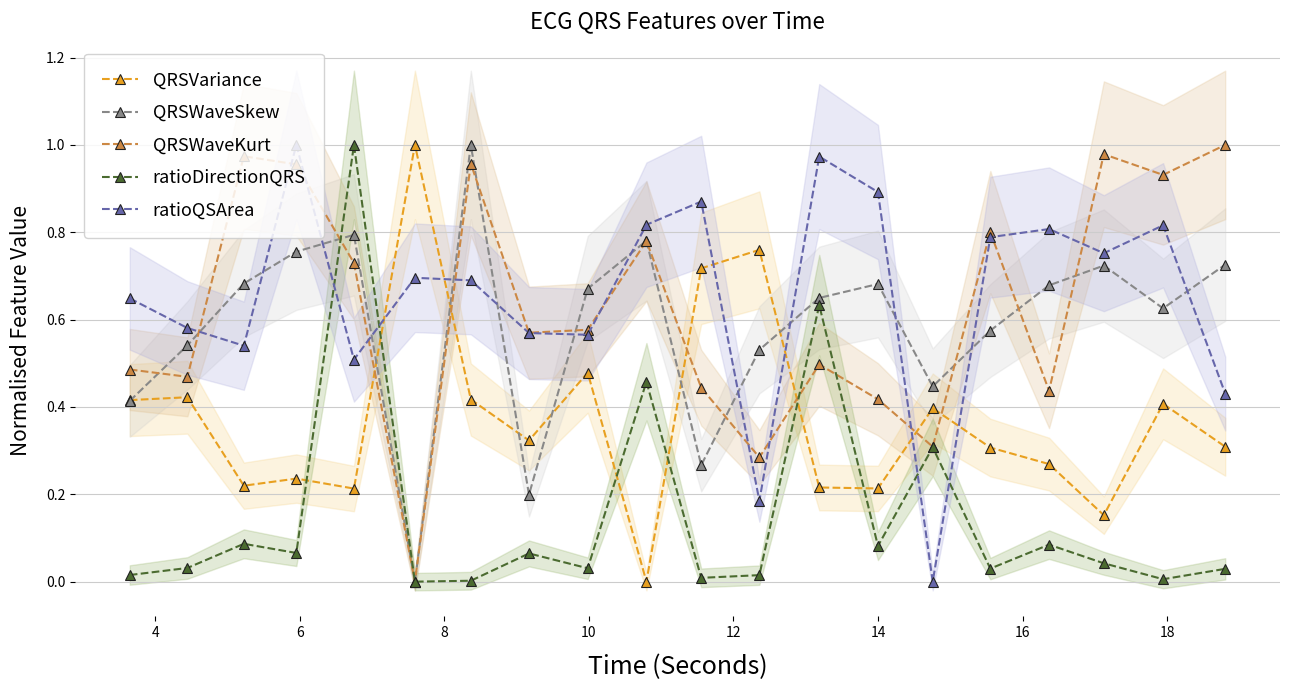

How many intersections are there between QRSVariance and QRSWaveKurt?

6